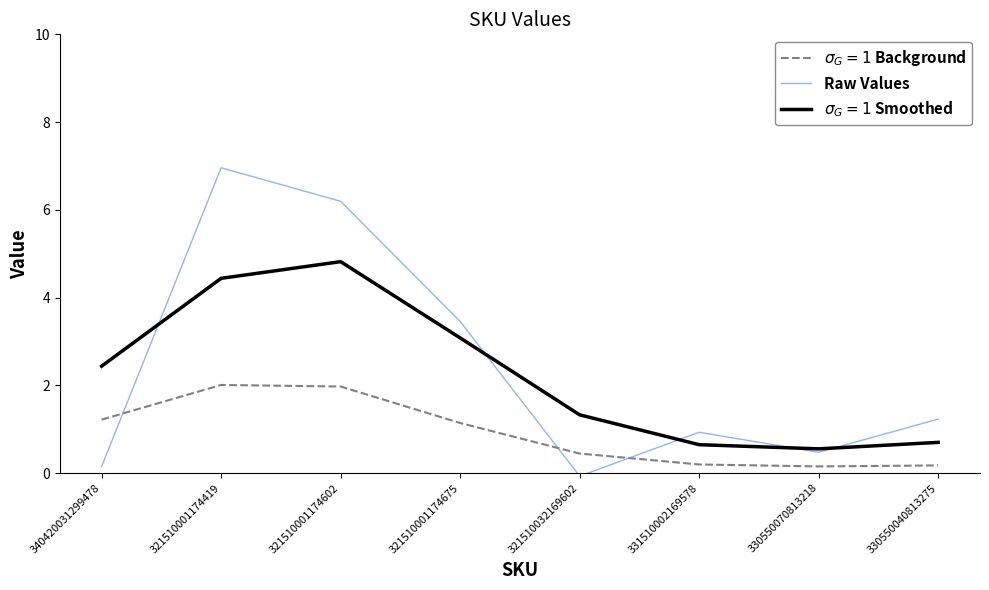

What position from the left is 321510001174675?

4